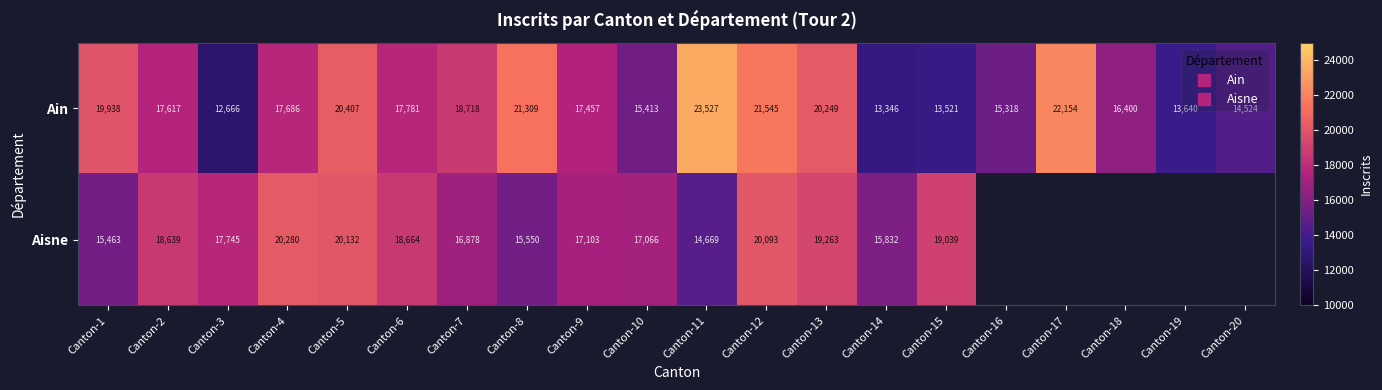

True or false: Aisne has a value of 15832.0 at Canton-14.

True